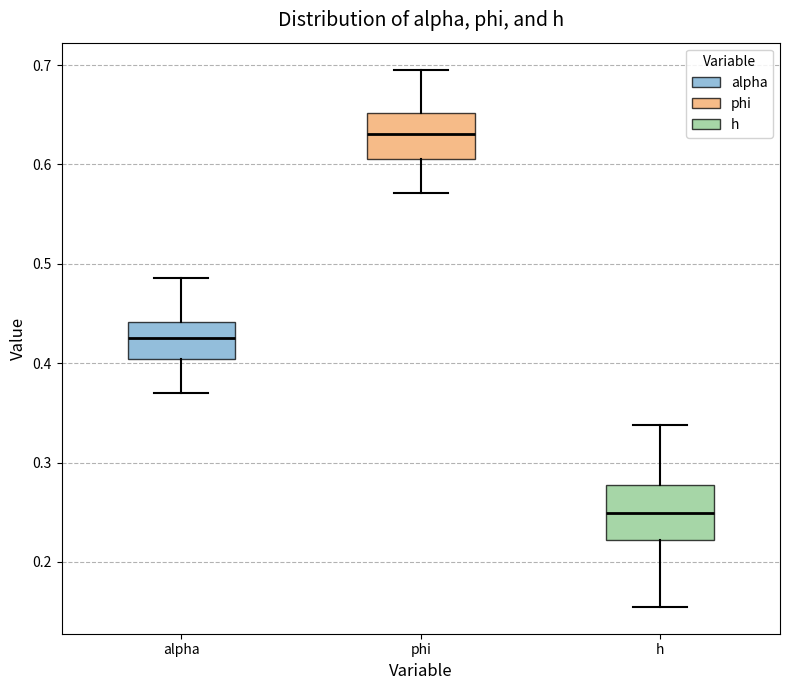

Which box has the highest median line?

phi